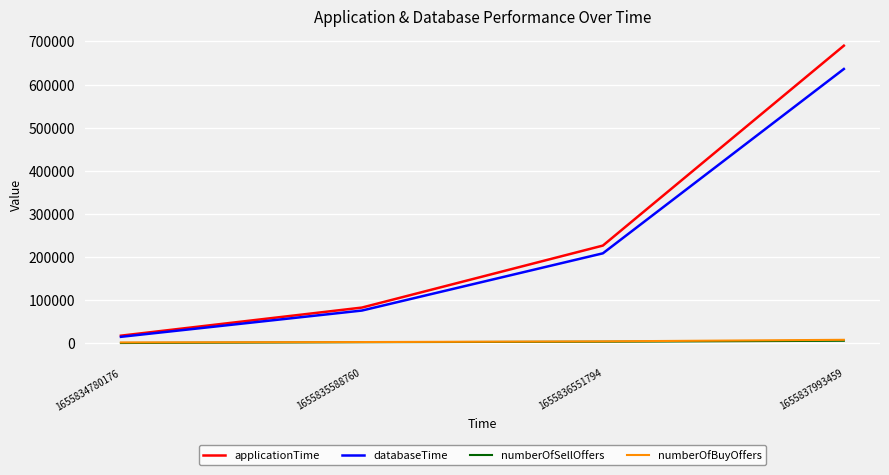

Count the numberOfBuyOffers values in the range 2283 to 7512.

3